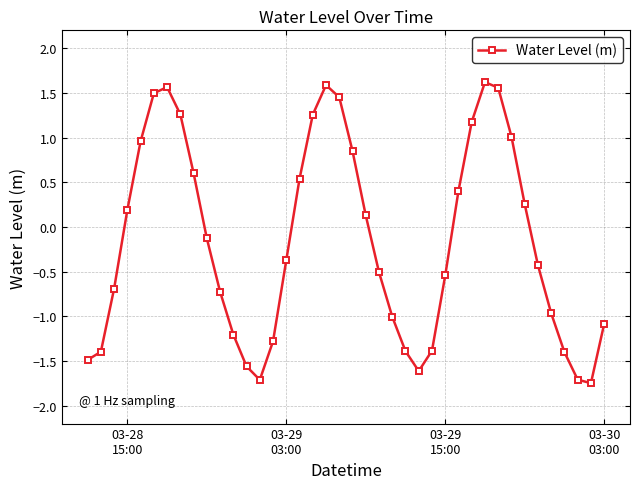

What is the maximum value shown in the chart?

1.6